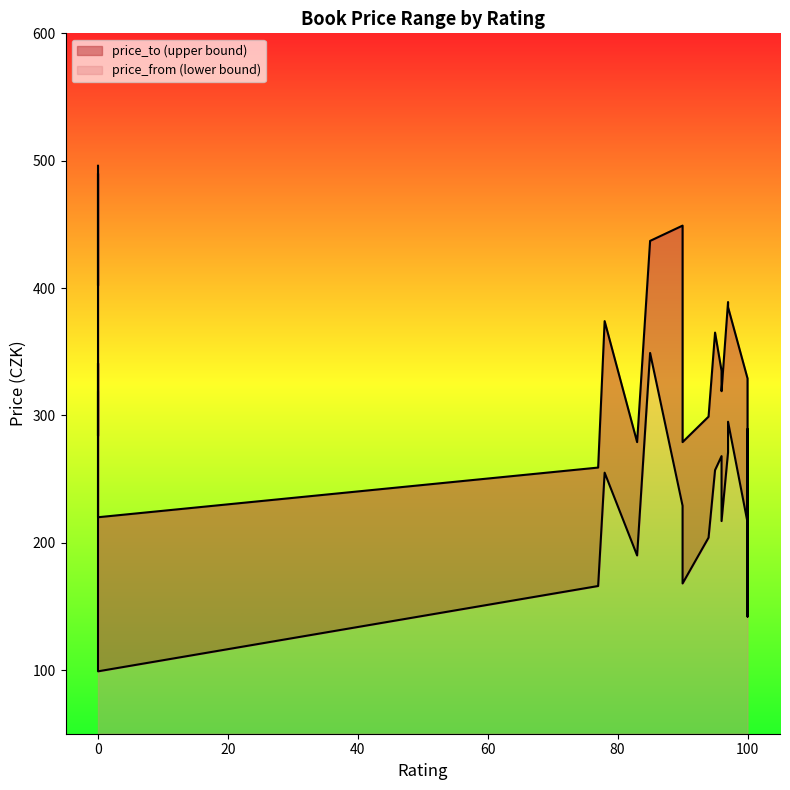

True or false: price_to has more than 1 interior local peaks.

True